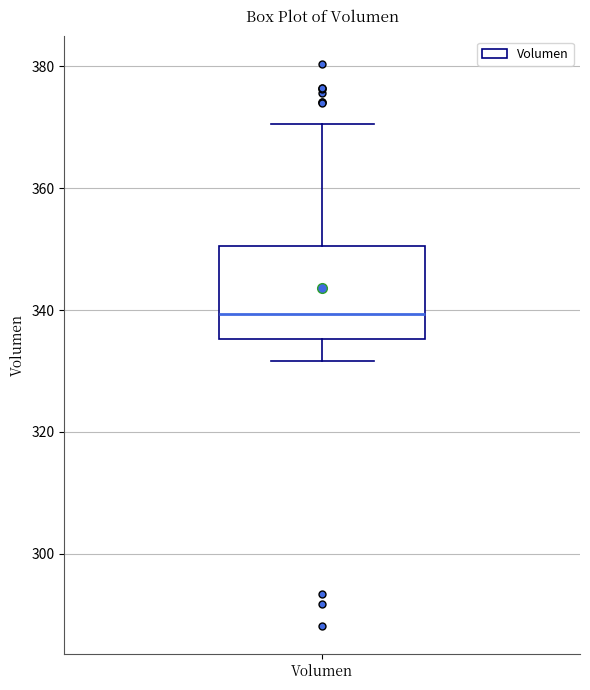

Where is the upper edge of the box for Volumen on the y-axis? The values are not printed on the chart, so give them approximately, as read against the axis.

350